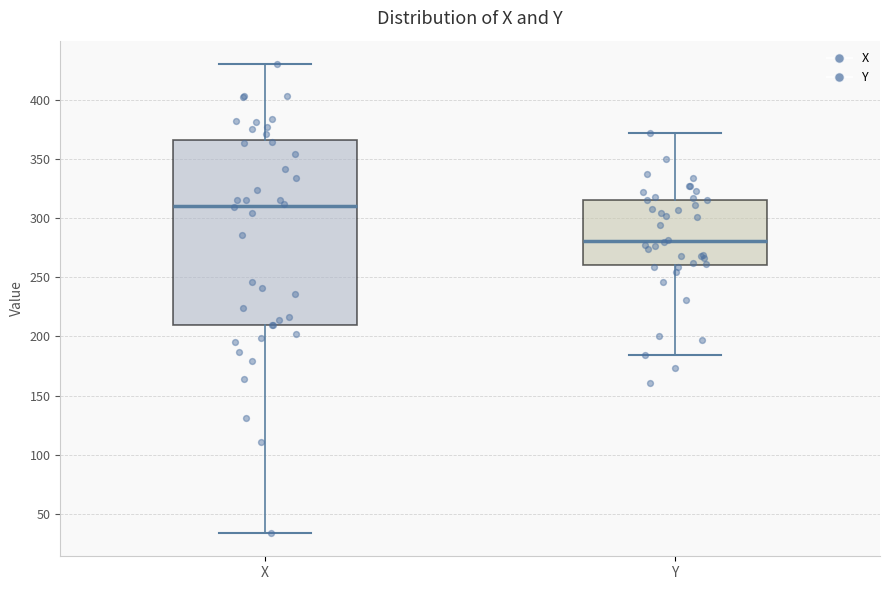

Reading left to right, read every box against the y-axis: the position of its median line, the range the box covers, and the ends of its whiskers. The values are not printed on the chart, so give them approximately, as read against the axis.

X: median 310, box 210 to 365, whiskers 35 to 430
Y: median 280, box 260 to 315, whiskers 185 to 370